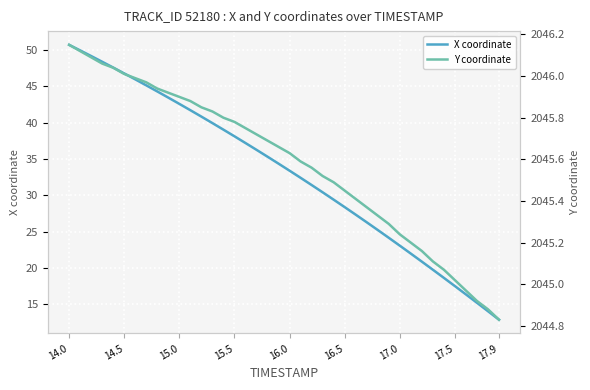

What is the maximum value for X coordinate?

50.7